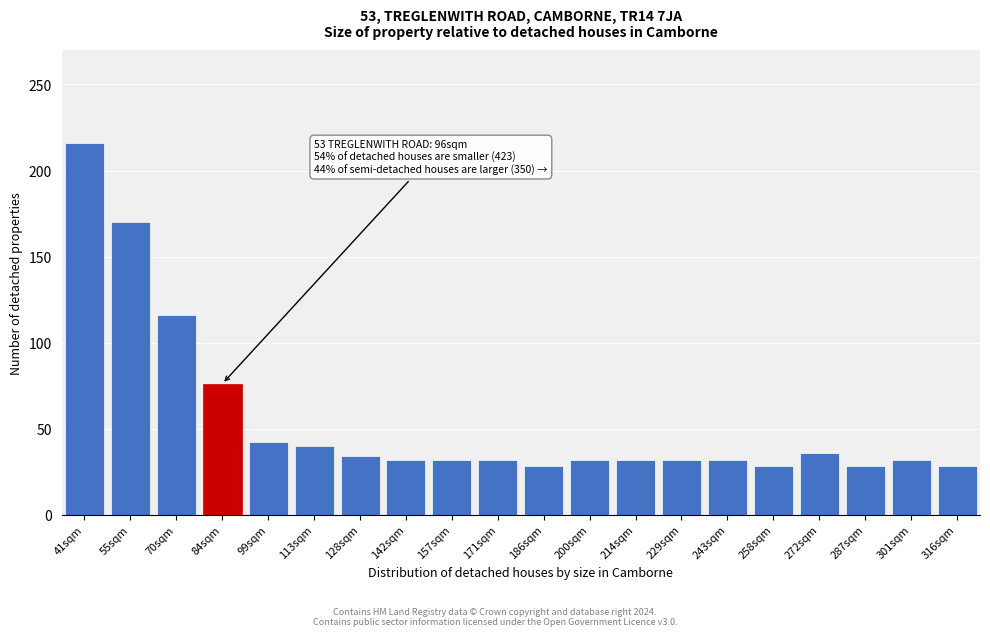

Reading left to right, extract all data points from this chart.

216	170	116	76	42	40	34	32	32	32	28	32	32	32	32	28	36	28	32	28